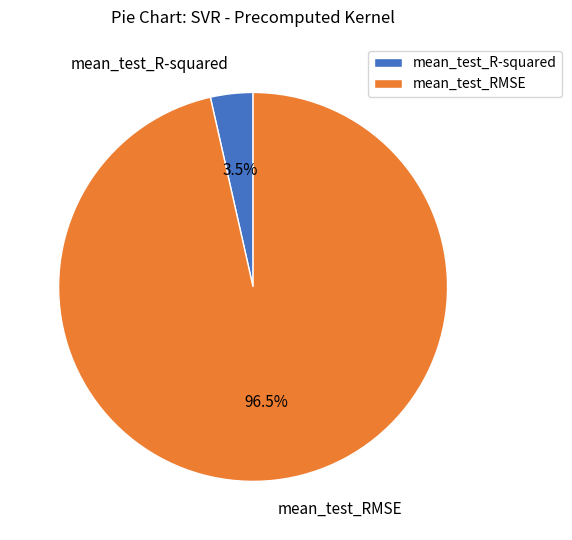

Does any single category account for the majority?

Yes